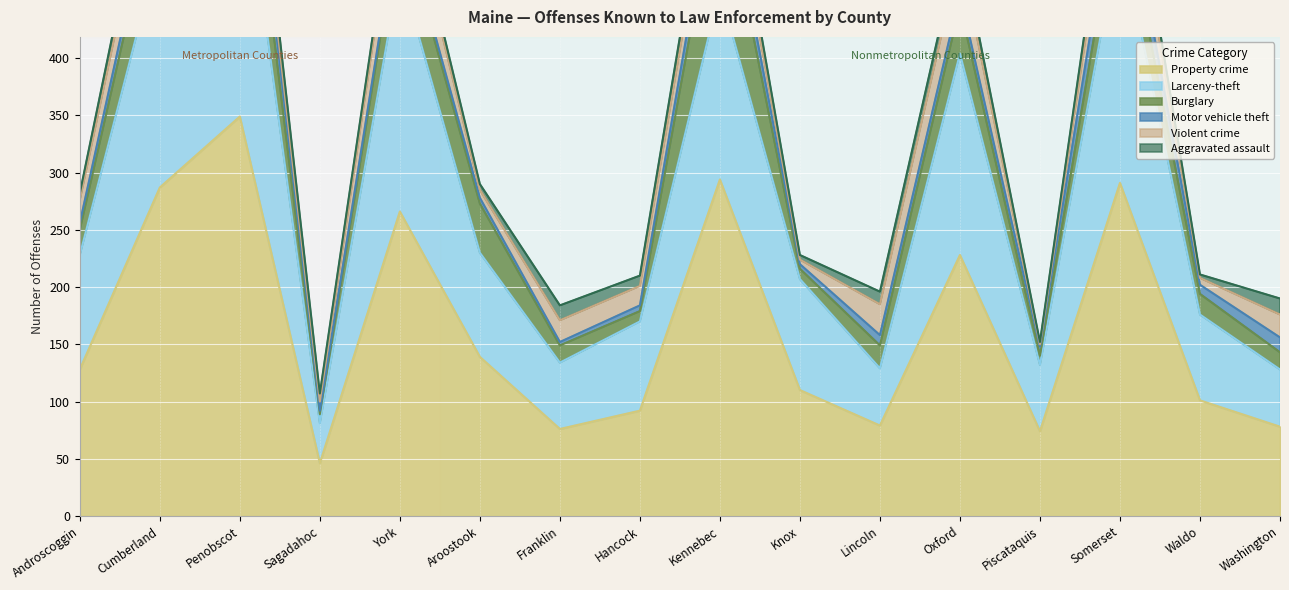

What is the spread (max minus min) of values at Piscataquis?

72